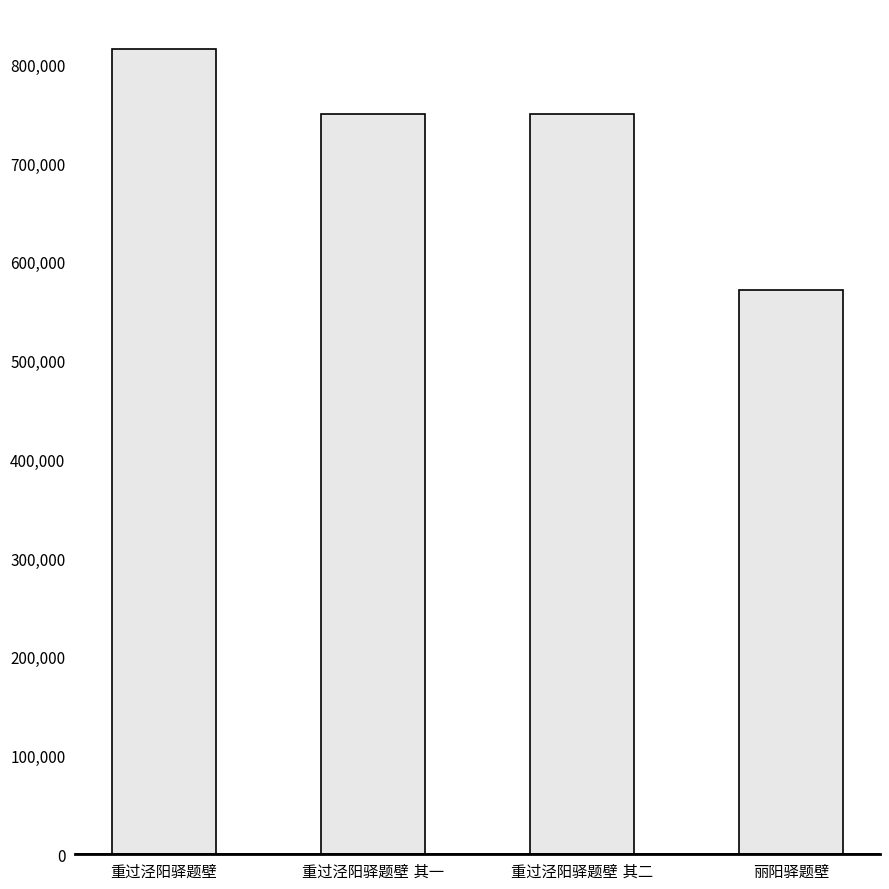

What is the minimum value shown in the chart?

571921